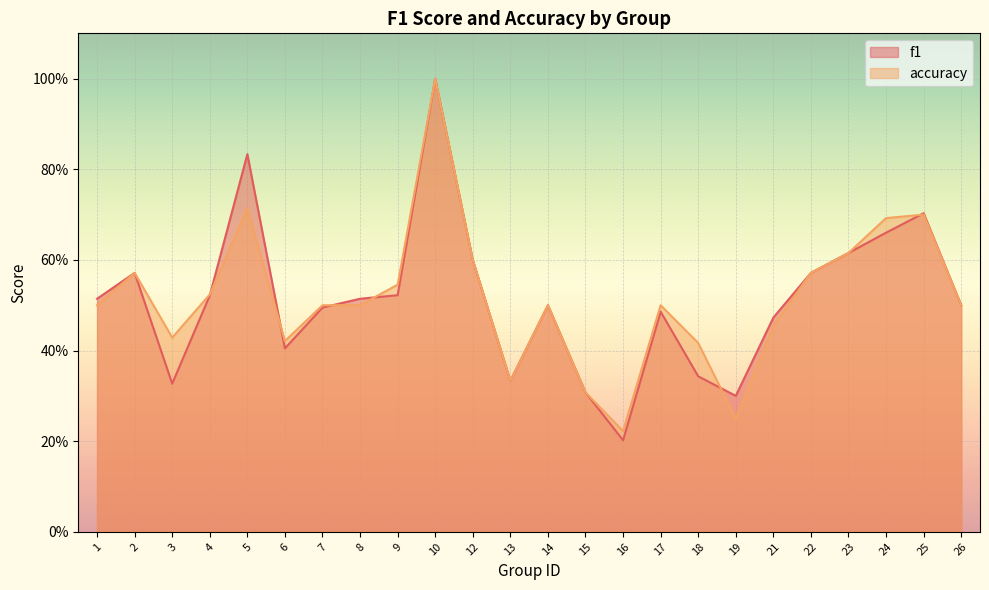

After their last crossing, which series has the higher values: accuracy or f1?

f1